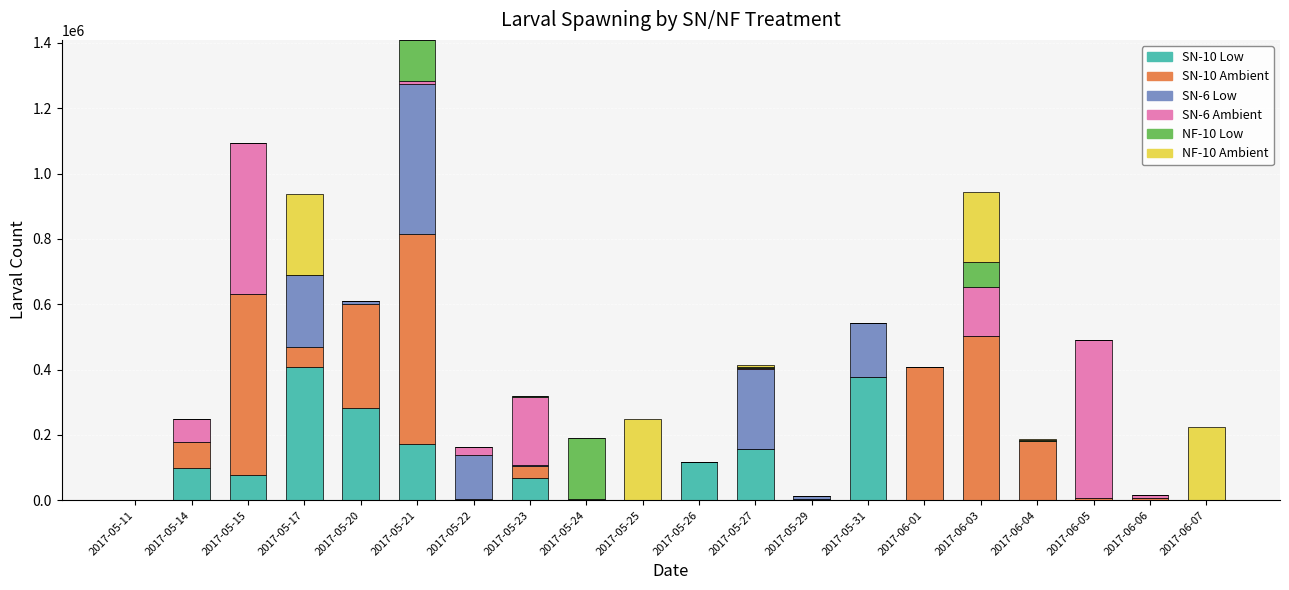

Which category has the highest value in the SN-10 Low series?

2017-05-17